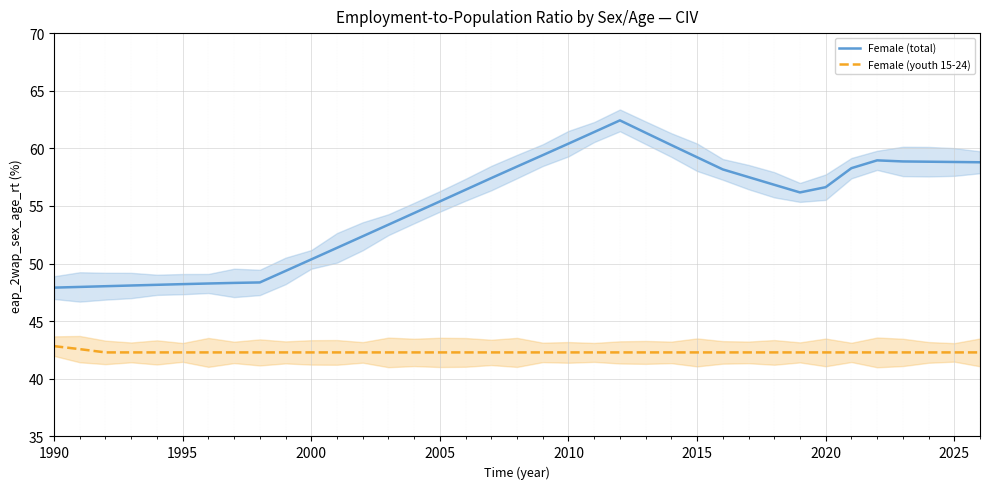

True or false: Female (youth 15-24) has a value of 27.6 at 1990.

False